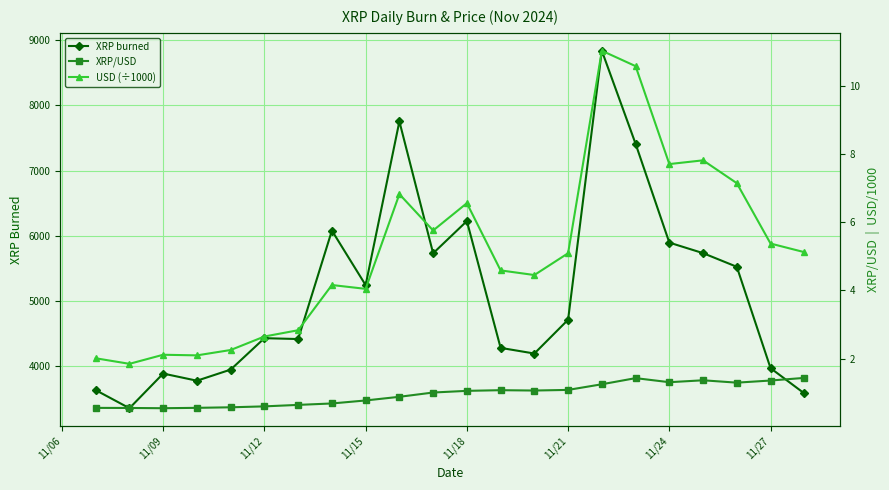

How many values in the USD (÷1000) series exceed 5?

11